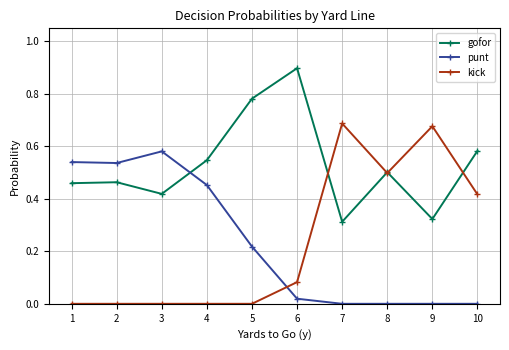

How many series are shown in this chart?

3